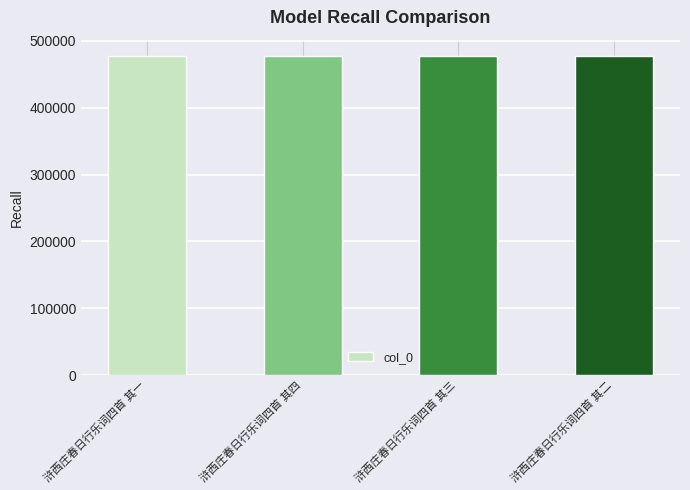

What is the average value?

477702